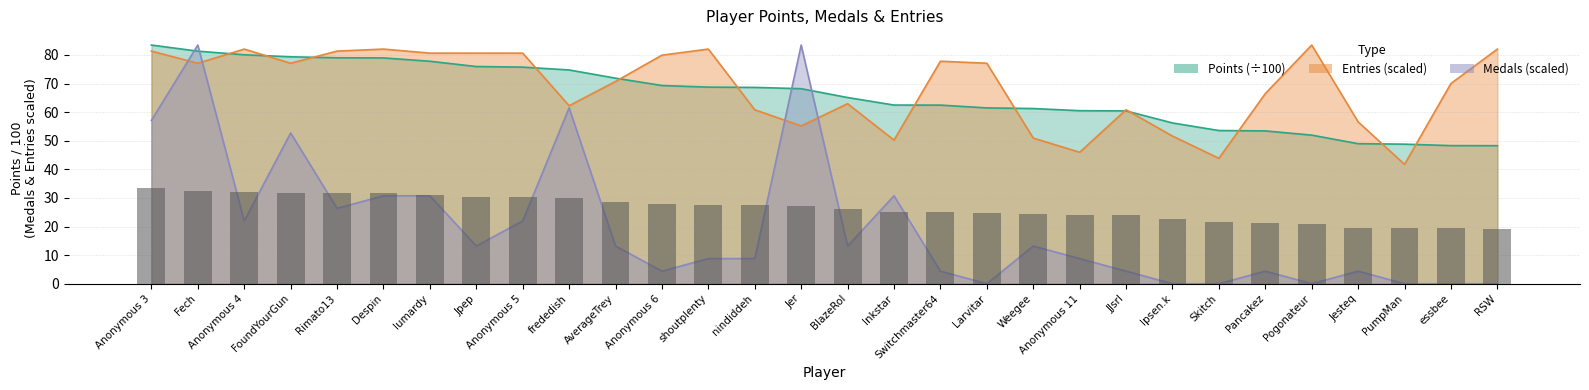

The Points series shows 128.4 at FoundYourGun. True or false?

False